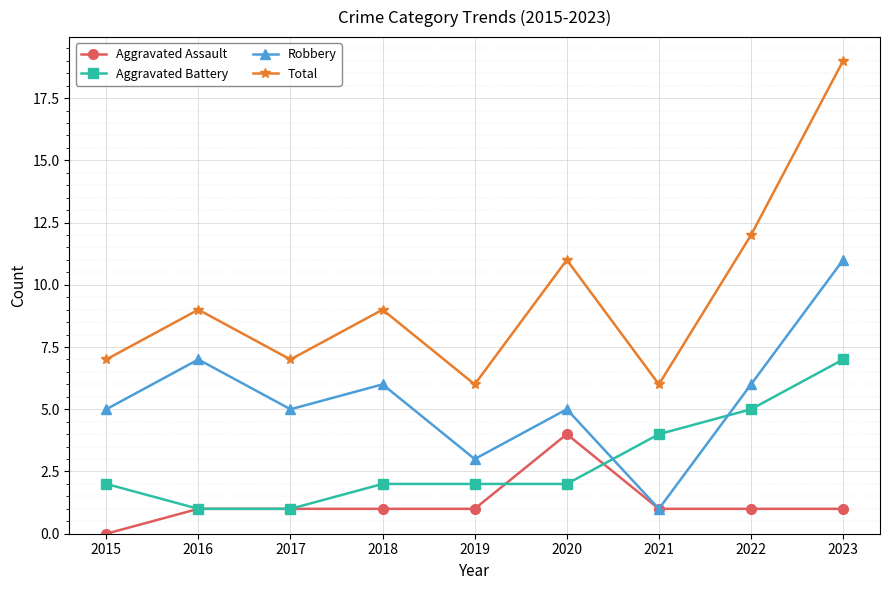

What is the value of the Aggravated Assault point at the 5th from the left?

1